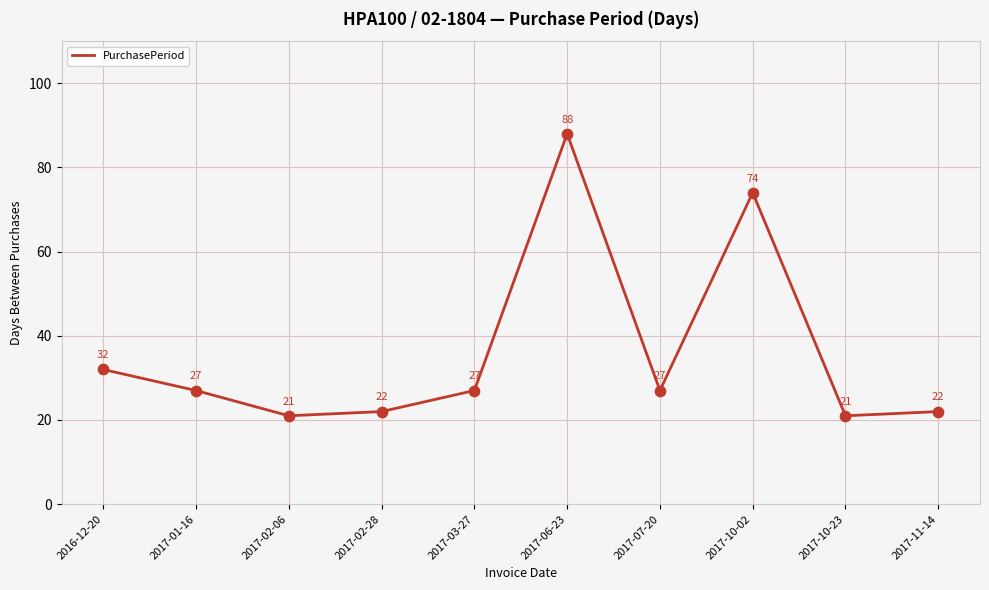

Between 2017-03-27 and 2017-06-23, which is larger?

2017-06-23